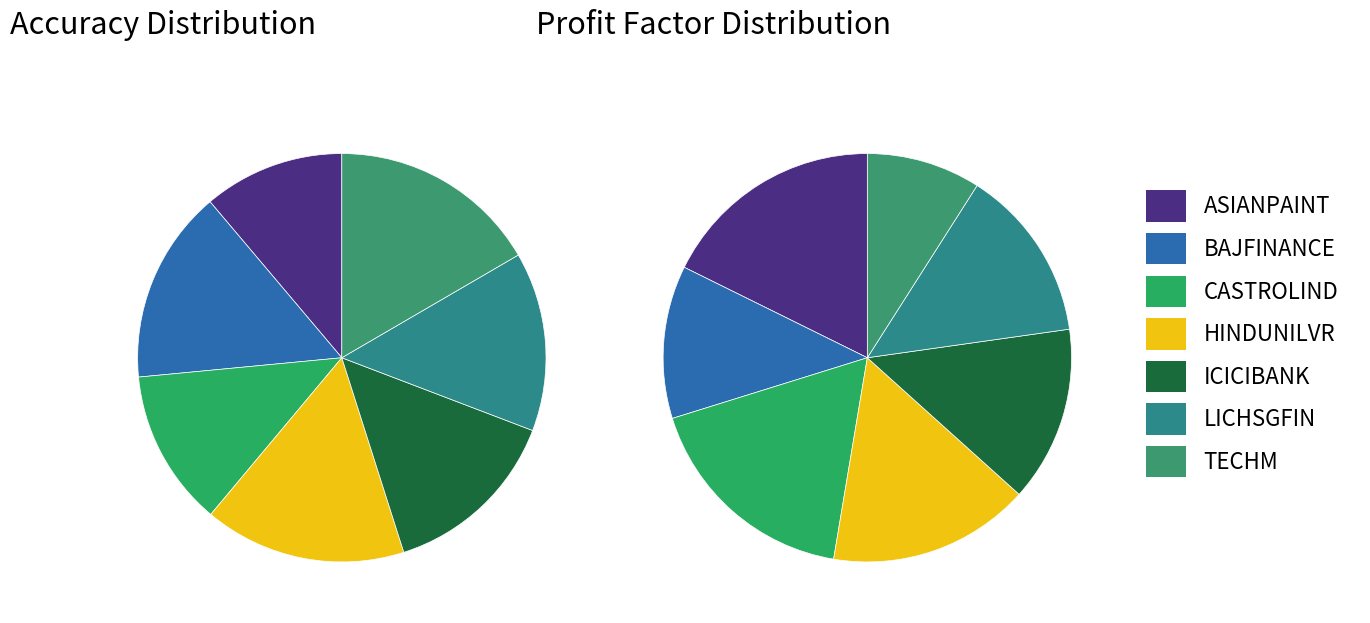

Which series has the widest spread of values?

profit_factor